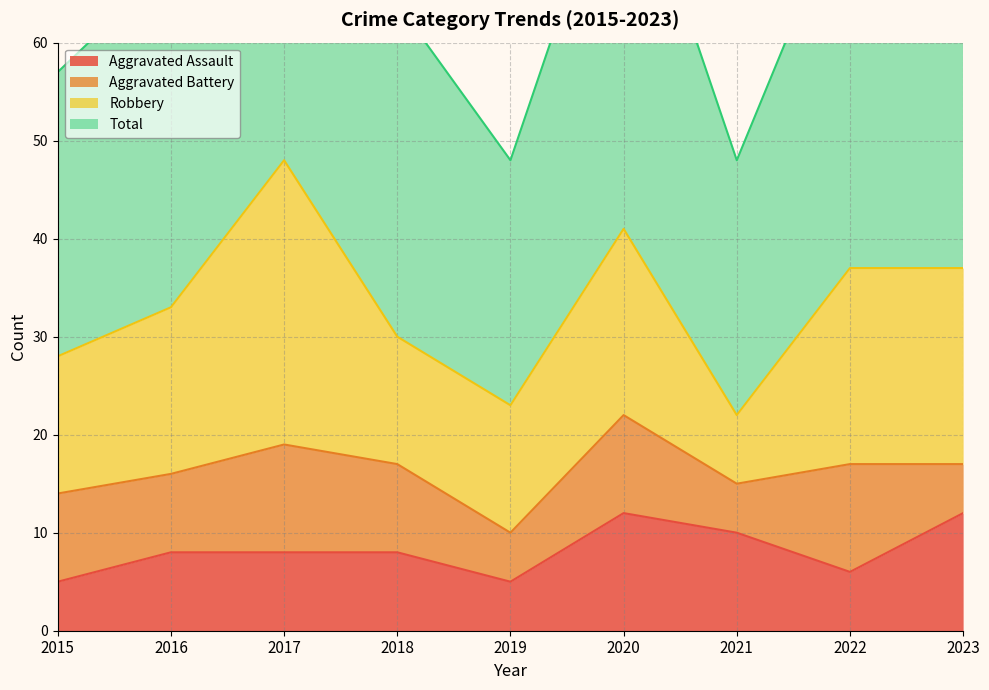

The Aggravated Assault series shows 2 at 2022. True or false?

False